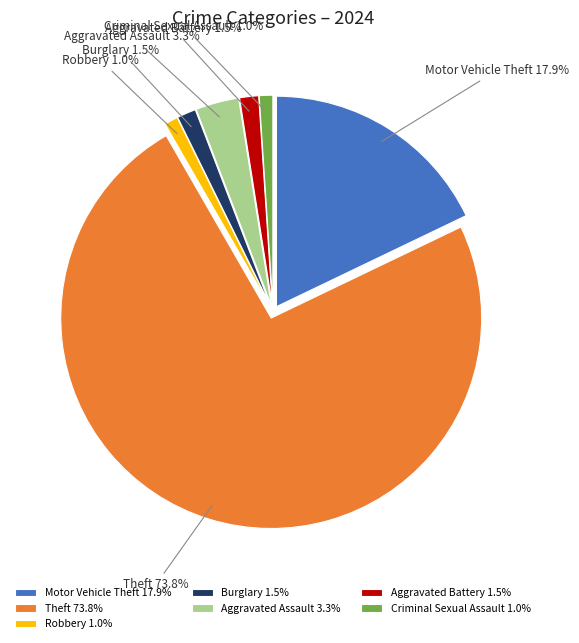

Between Burglary and Motor Vehicle Theft, which is larger?

Motor Vehicle Theft